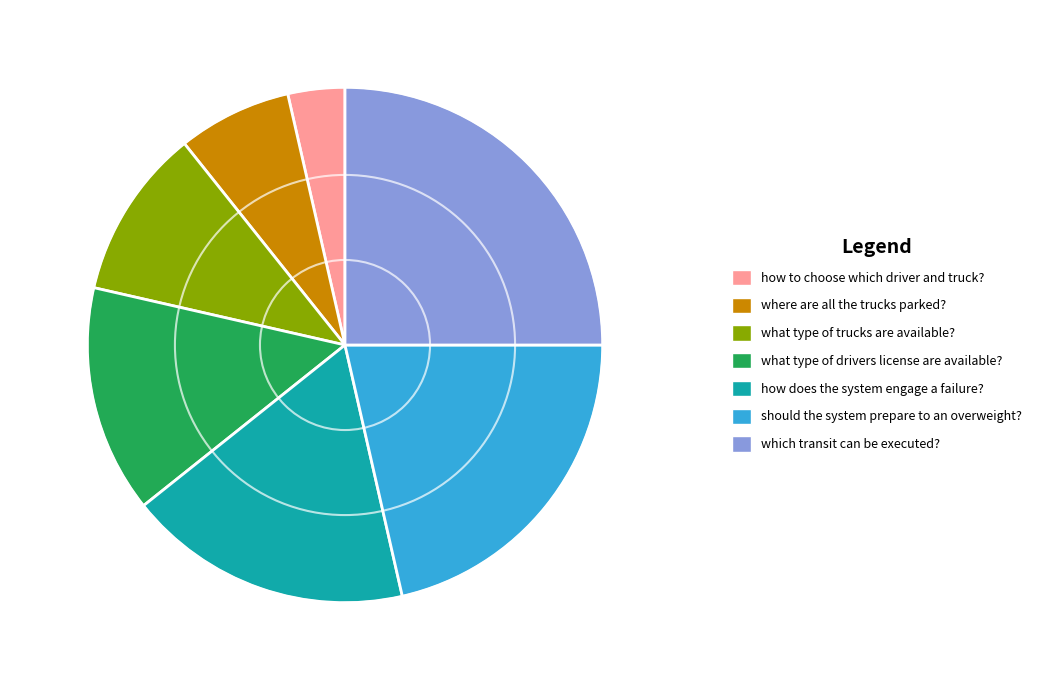

Does where are all the trucks parked? represent more than half of the total?

No